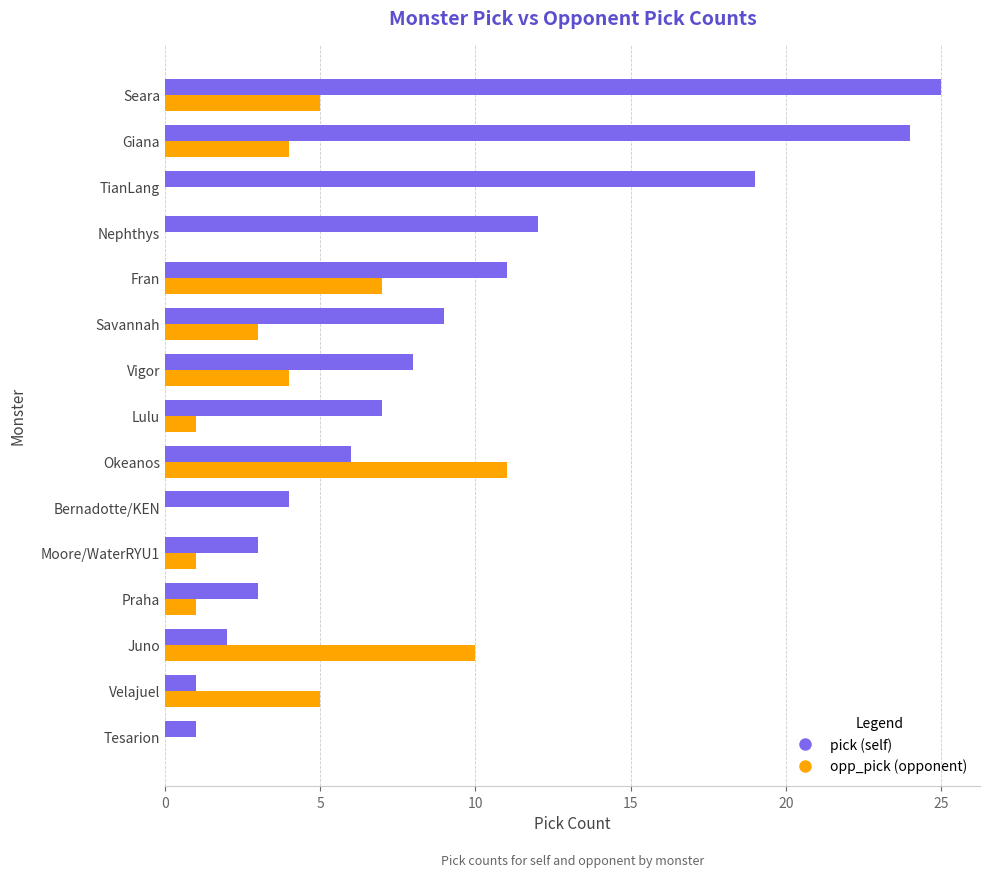

What is the maximum value shown in the chart?

25